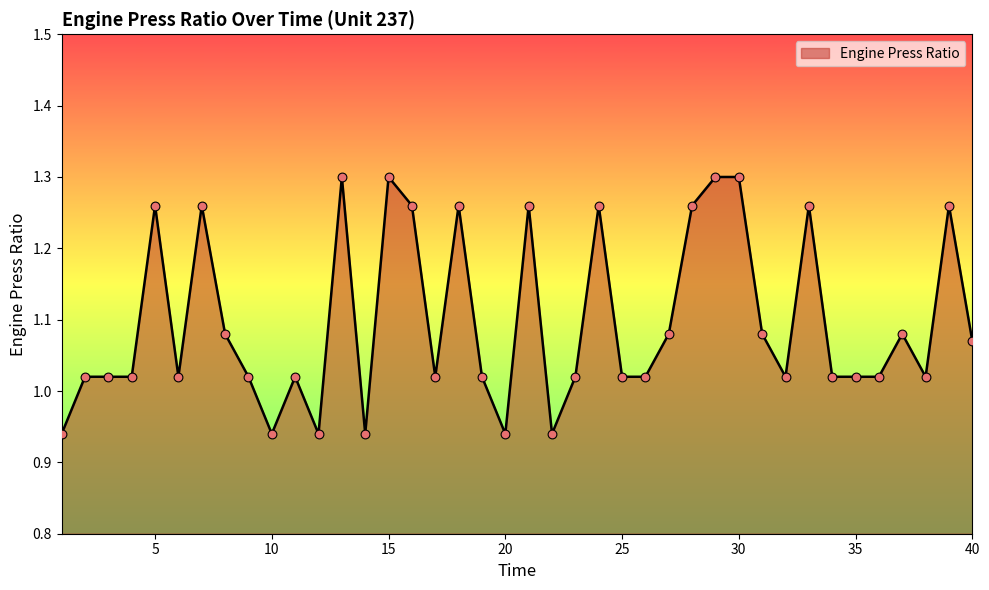

What is the difference between the maximum and minimum values?

0.4